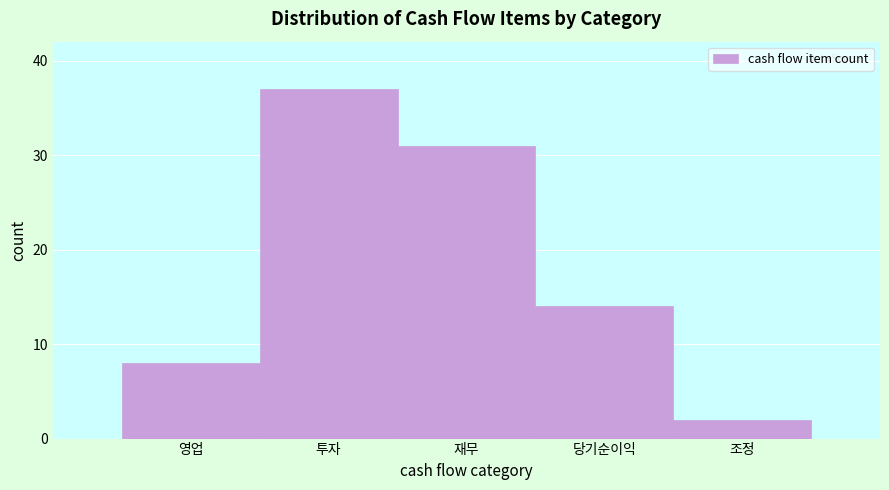

Reading left to right, extract all data points from this chart.

영업=8	투자=37	재무=31	당기순이익=14	조정=2